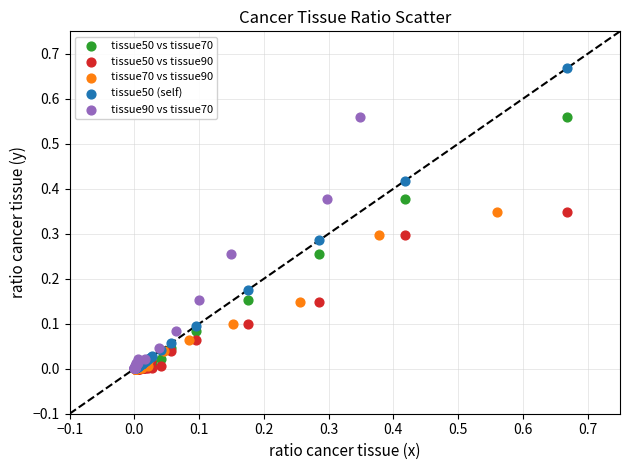

What are all the series names shown in the legend?

tissue50 vs tissue70, tissue50 vs tissue90, tissue70 vs tissue90, tissue50 (self), tissue90 vs tissue70